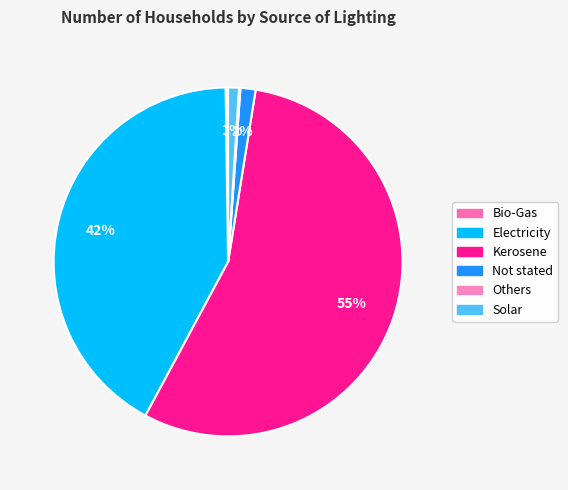

To the nearest percent, what percentage of the pie is Not stated?

1%